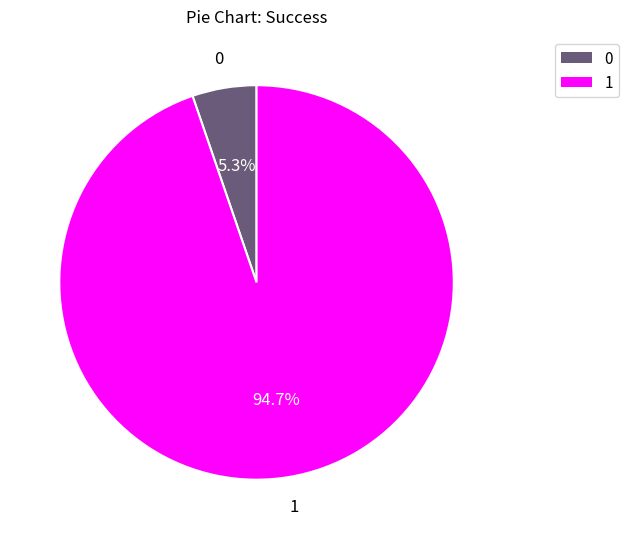

The 1 slice represents 99% of the pie. True or false?

False